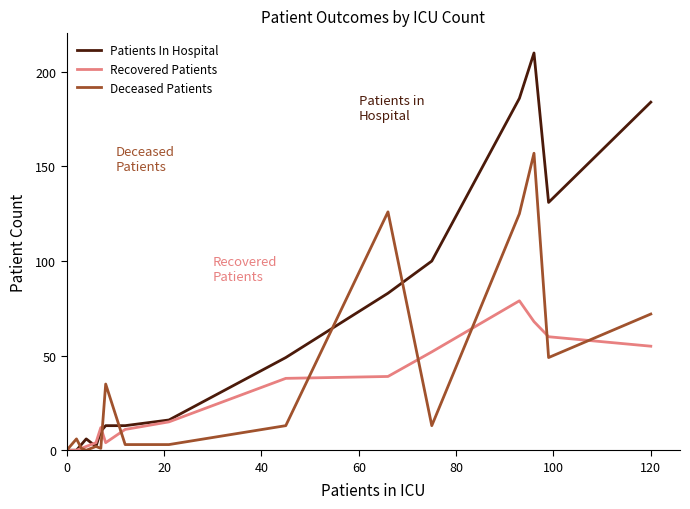

Which series has the largest total across all categories?

Patients In Hospital